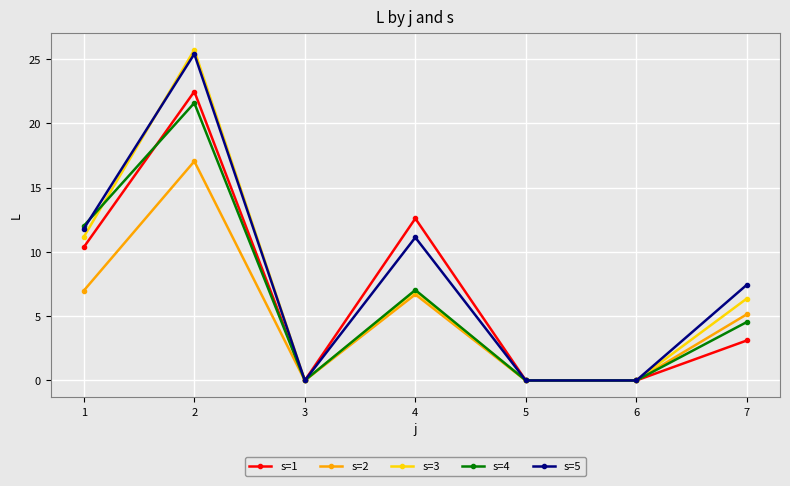

What is the sum of all s=5 values?

55.8